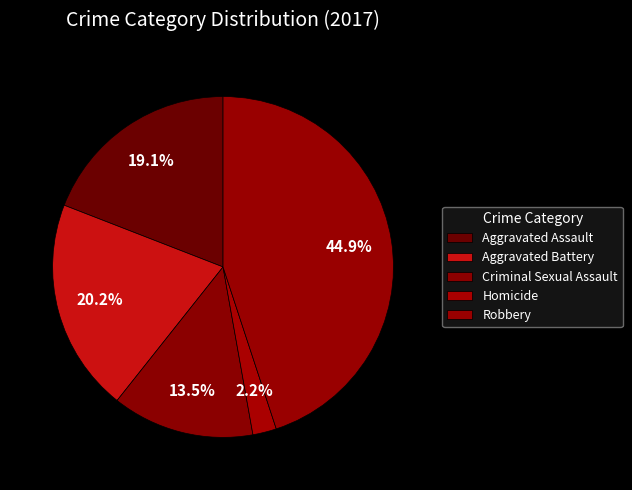

Does any single category account for the majority?

No